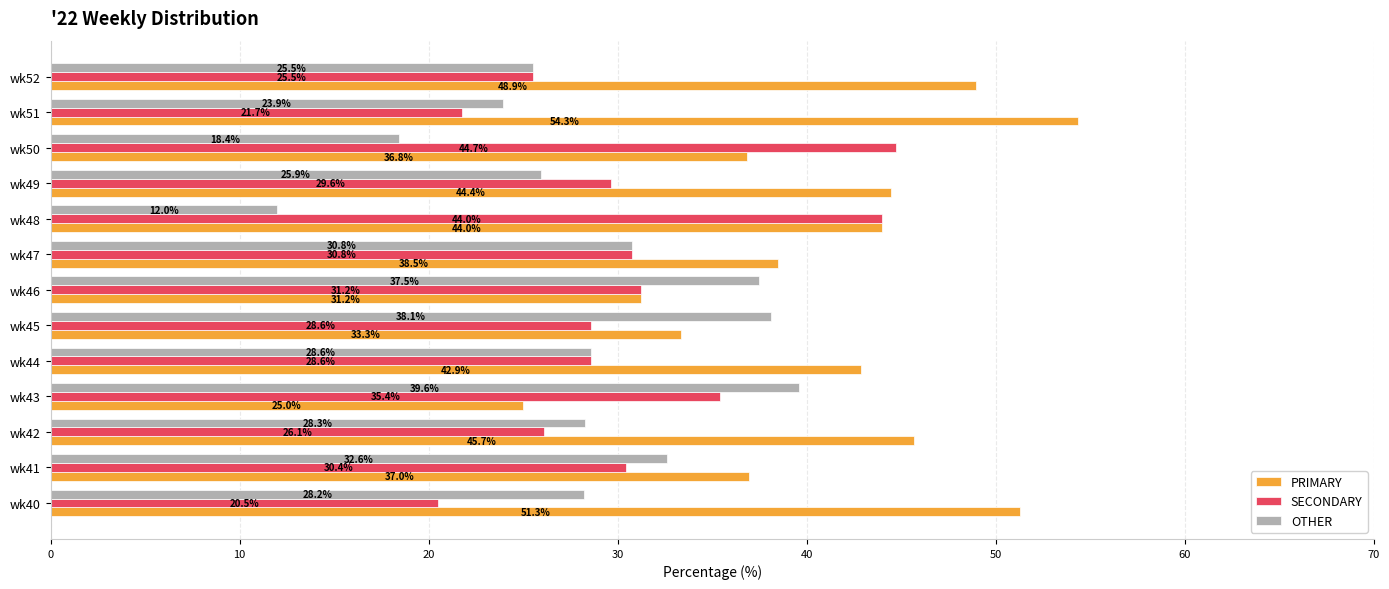

What is the difference between the OTHER values at wk40 and wk45?

9.9